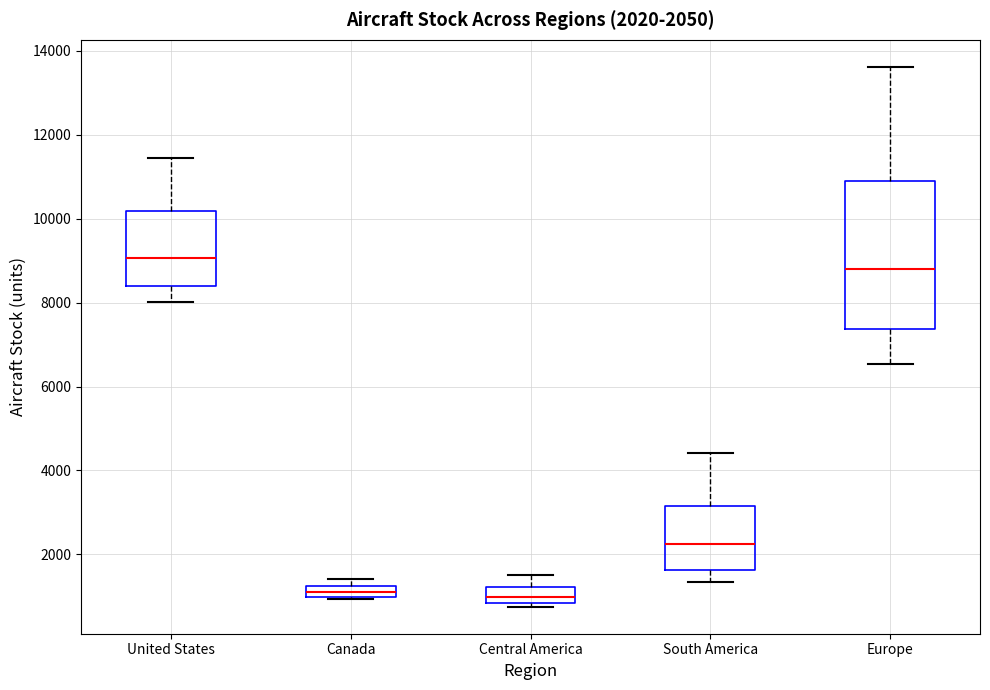

Which box has the highest median line?

United States